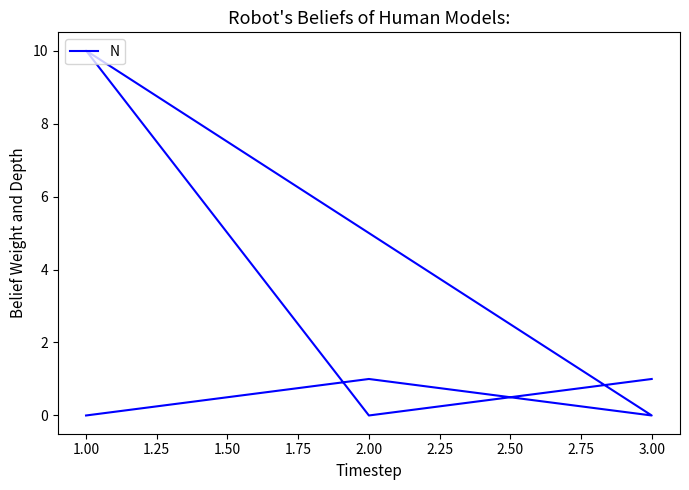

How many interior local valleys (lower than both neighbors) does the data have?

2